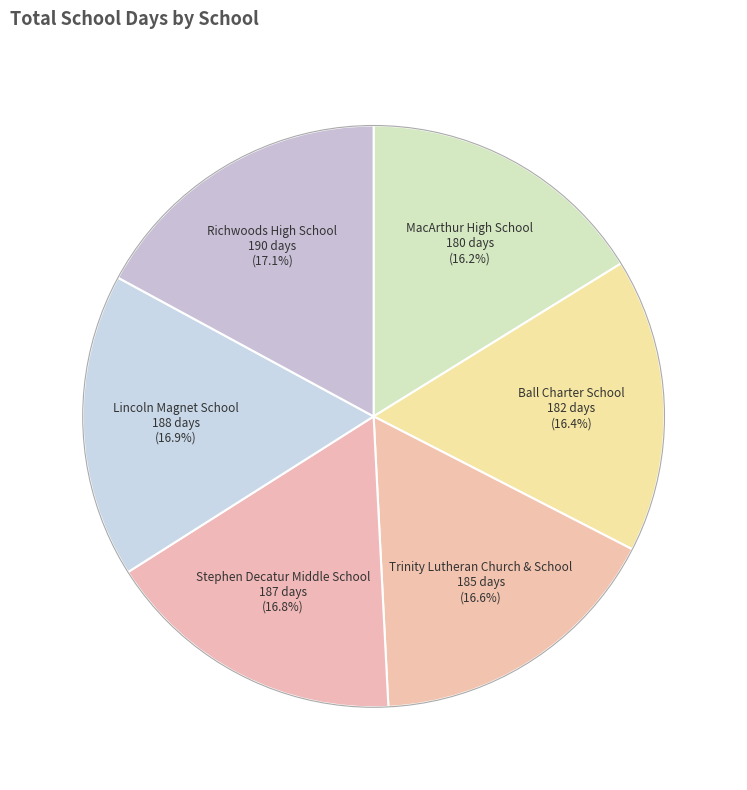

Is there any slice that represents more than half of the pie?

No